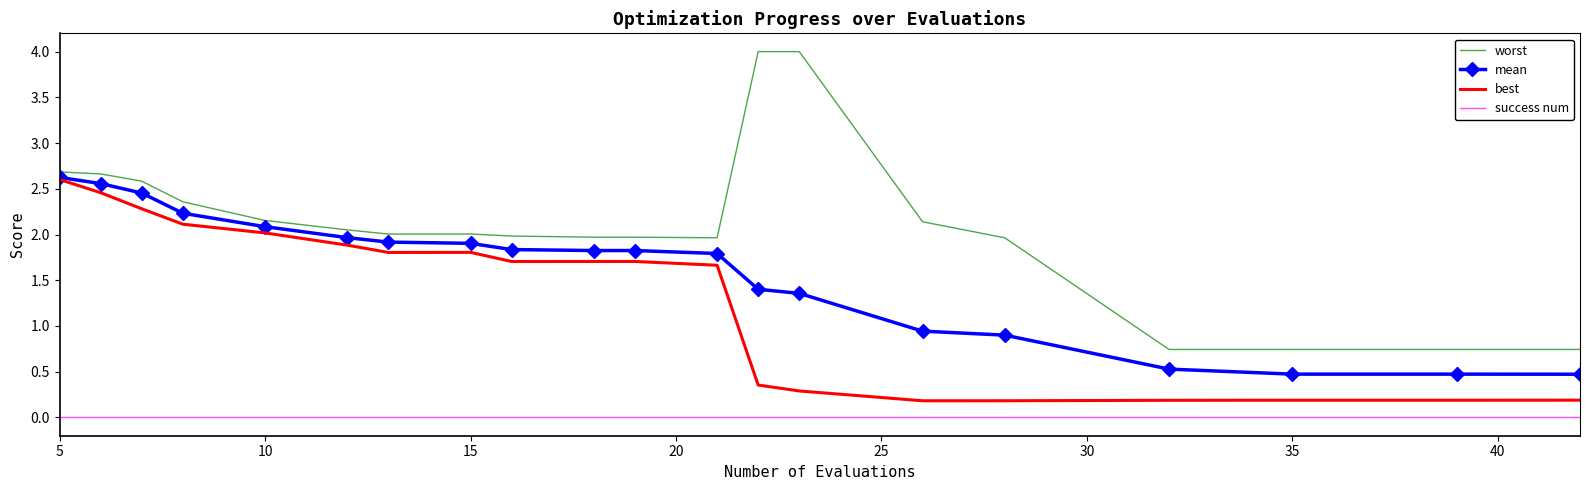

What is the minimum value for worst?

0.7